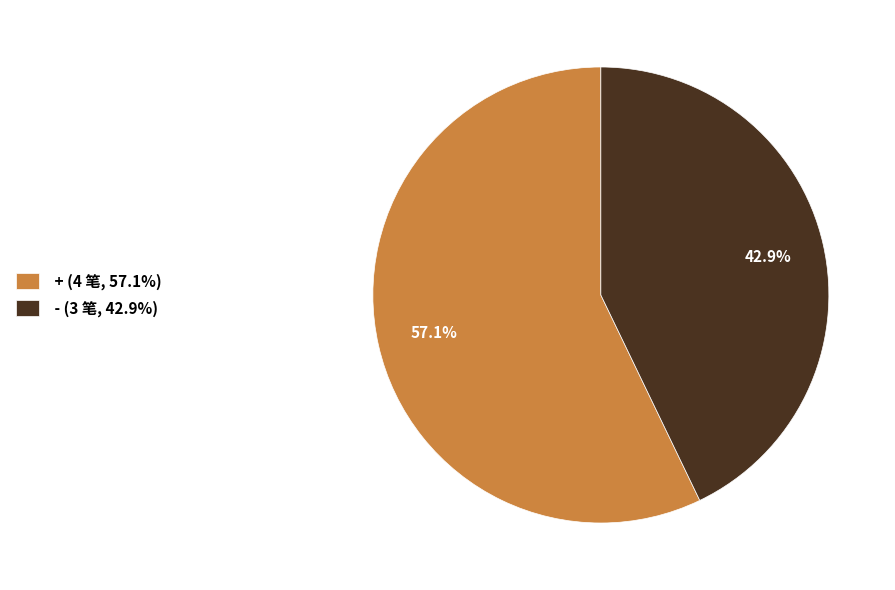

Which category accounts for the majority?

+